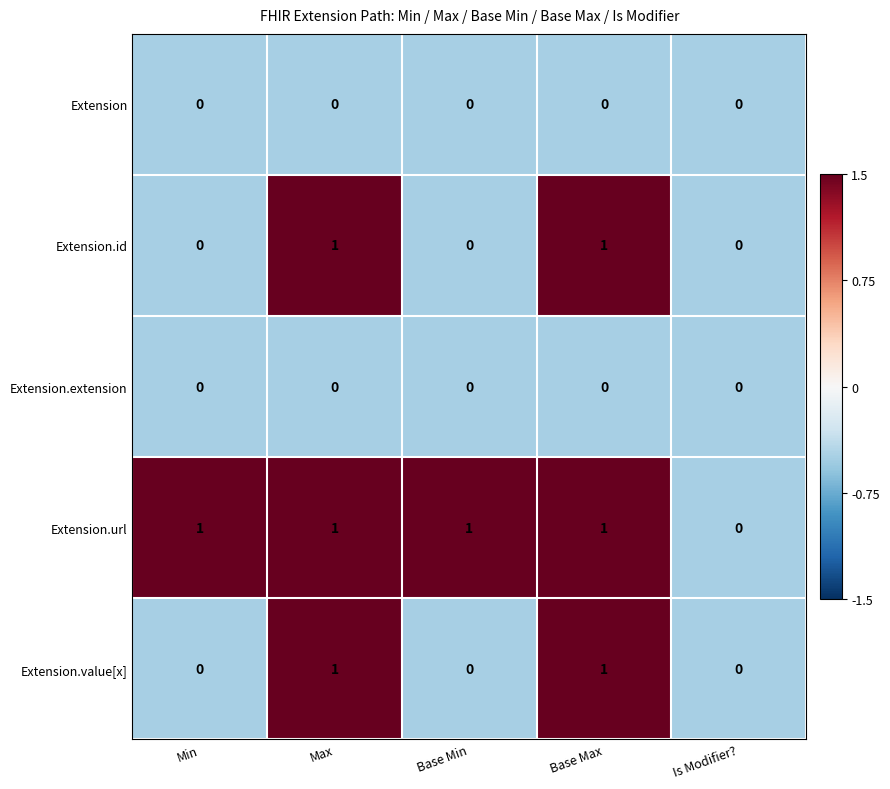

Between Base Min and Is Modifier?, which series saw the biggest shift?

Extension.url